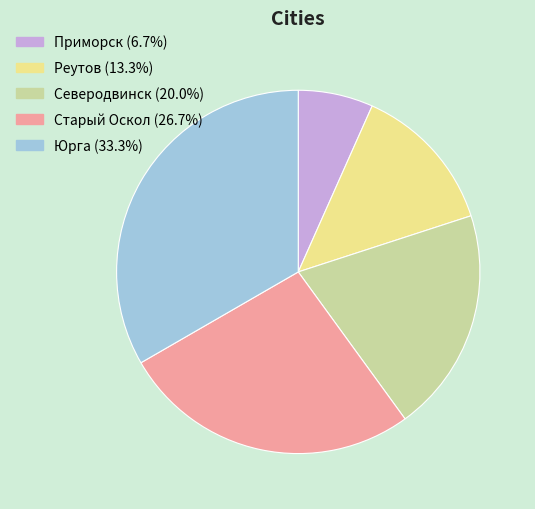

Rank the categories by value from highest to lowest.

Юрга, Старый Оскол, Северодвинск, Реутов, Приморск